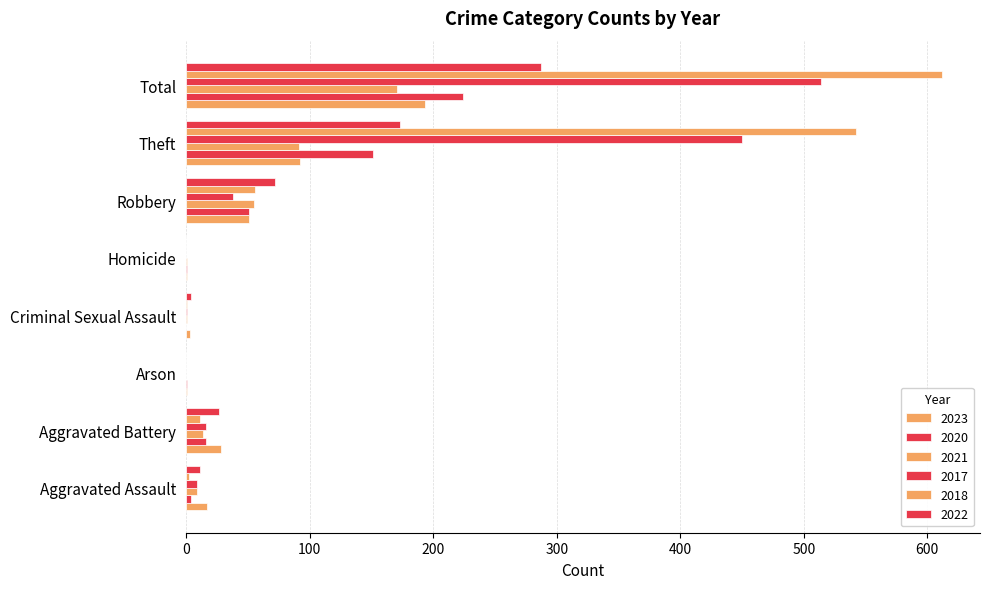

How many categories are shown in the chart?

8